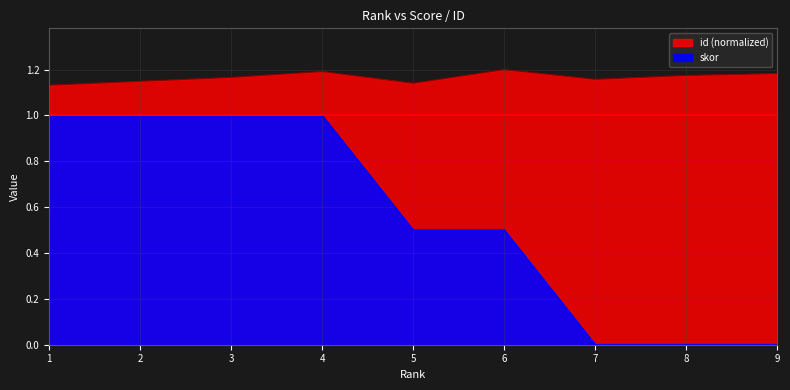

The id series shows 1.9 at 2. True or false?

False